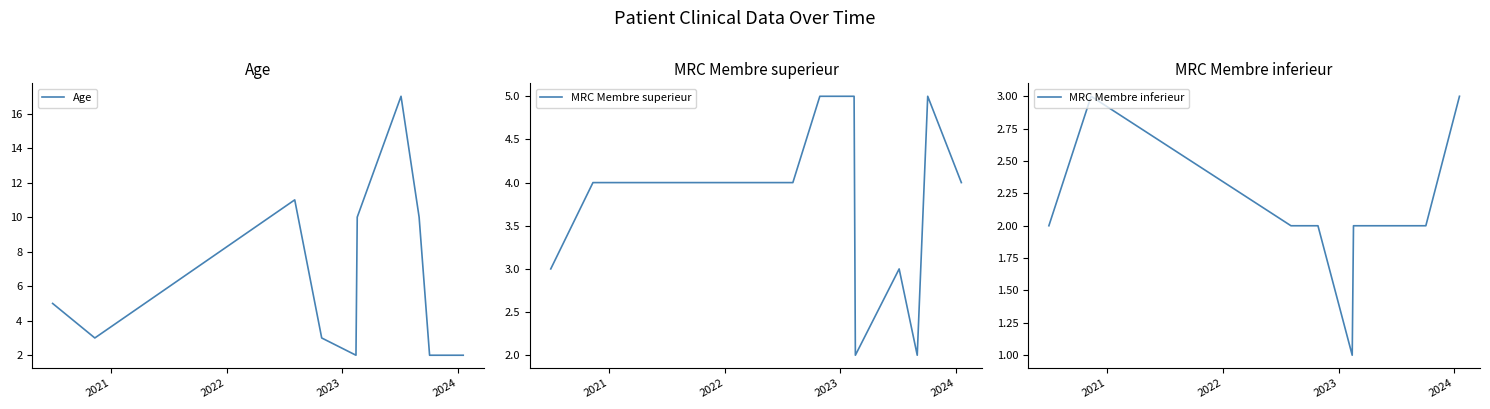

Which series has the largest total across all categories?

Age